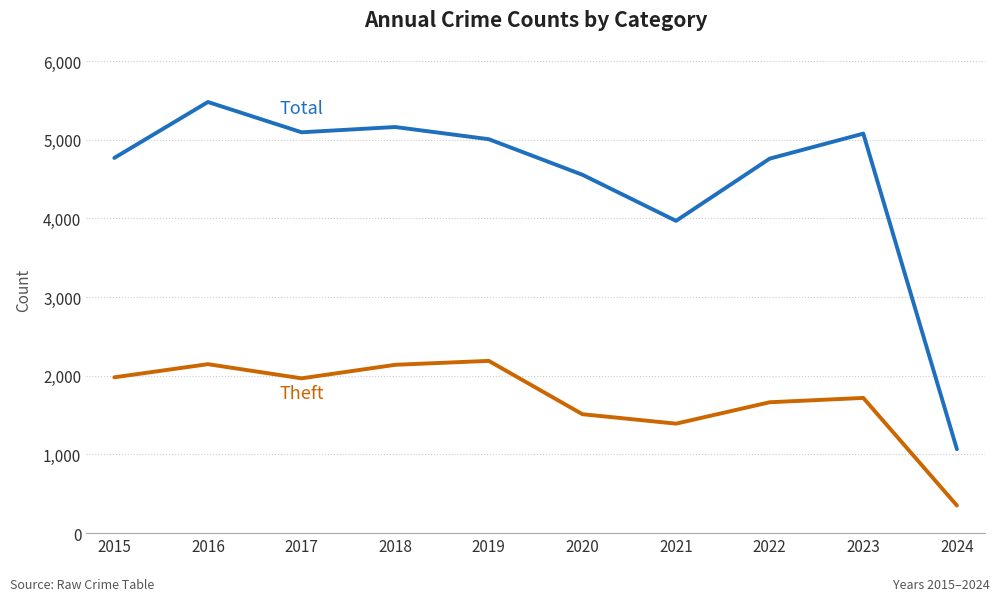

At which category is the sum across all series the highest?

2016